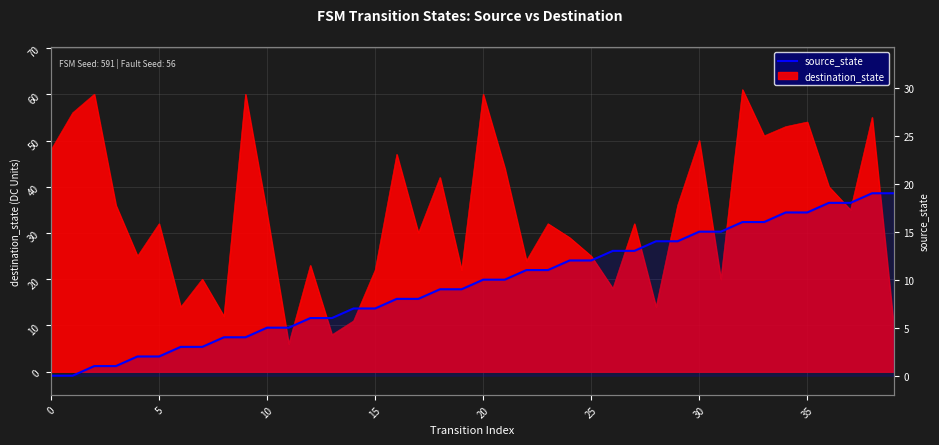

True or false: there are more than 1 points higher than both neighbors.

False